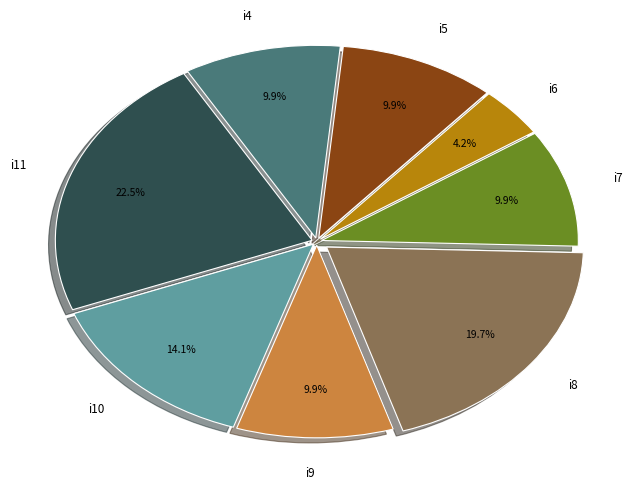

Is there a majority slice in this chart?

No